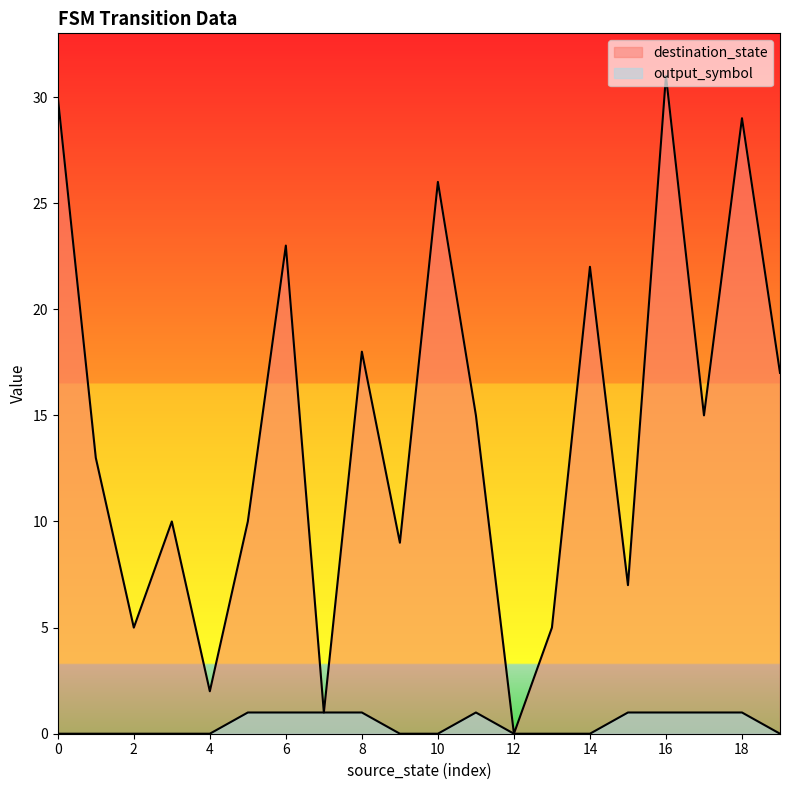

True or false: destination_state and output_symbol intersect in this chart.

False